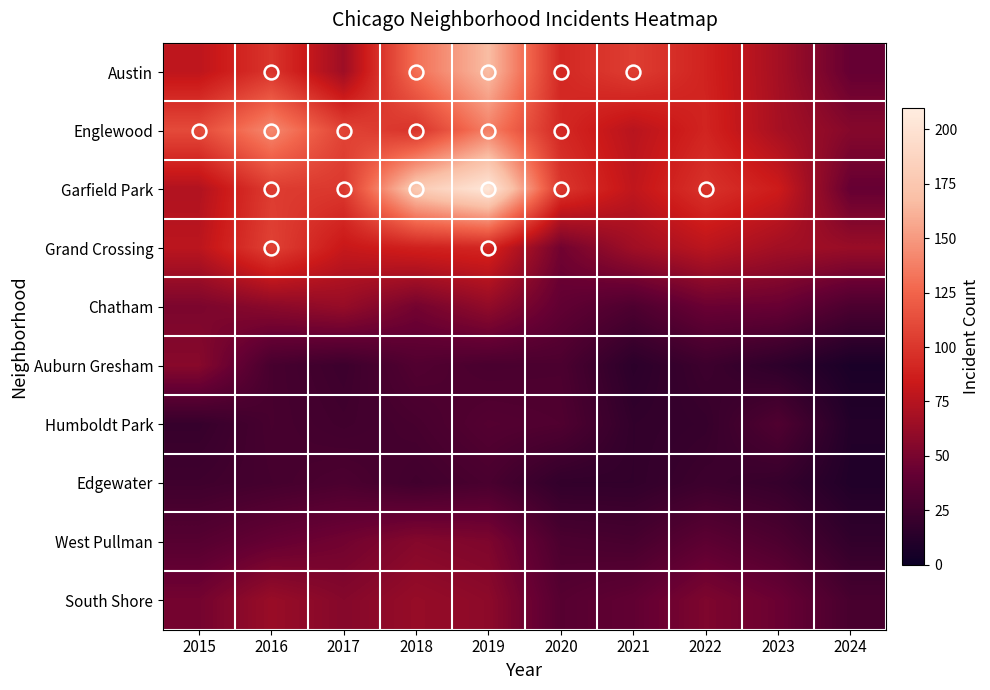

Reading left to right, transcribe all the data shown in this chart.

Austin: 2015=78	2016=99	2017=65	2018=130	2019=167	2020=92	2021=104	2022=89	2023=68	2024=42
Englewood: 2015=111	2016=142	2017=107	2018=98	2019=138	2020=92	2021=76	2022=90	2023=69	2024=55
Garfield Park: 2015=73	2016=103	2017=101	2018=178	2019=204	2020=100	2021=79	2022=98	2023=85	2024=42
Grand Crossing: 2015=77	2016=106	2017=82	2018=88	2019=91	2020=47	2021=66	2022=77	2023=67	2024=63
Chatham: 2015=51	2016=57	2017=62	2018=48	2019=60	2020=40	2021=31	2022=44	2023=43	2024=30
Auburn Gresham: 2015=56	2016=28	2017=23	2018=33	2019=29	2020=30	2021=15	2022=23	2023=16	2024=7
Humboldt Park: 2015=20	2016=28	2017=25	2018=28	2019=34	2020=32	2021=18	2022=20	2023=32	2024=11
Edgewater: 2015=24	2016=27	2017=30	2018=25	2019=29	2020=18	2021=18	2022=23	2023=20	2024=10
West Pullman: 2015=35	2016=42	2017=47	2018=55	2019=52	2020=30	2021=28	2022=38	2023=31	2024=18
South Shore: 2015=48	2016=63	2017=55	2018=62	2019=58	2020=35	2021=40	2022=52	2023=44	2024=28